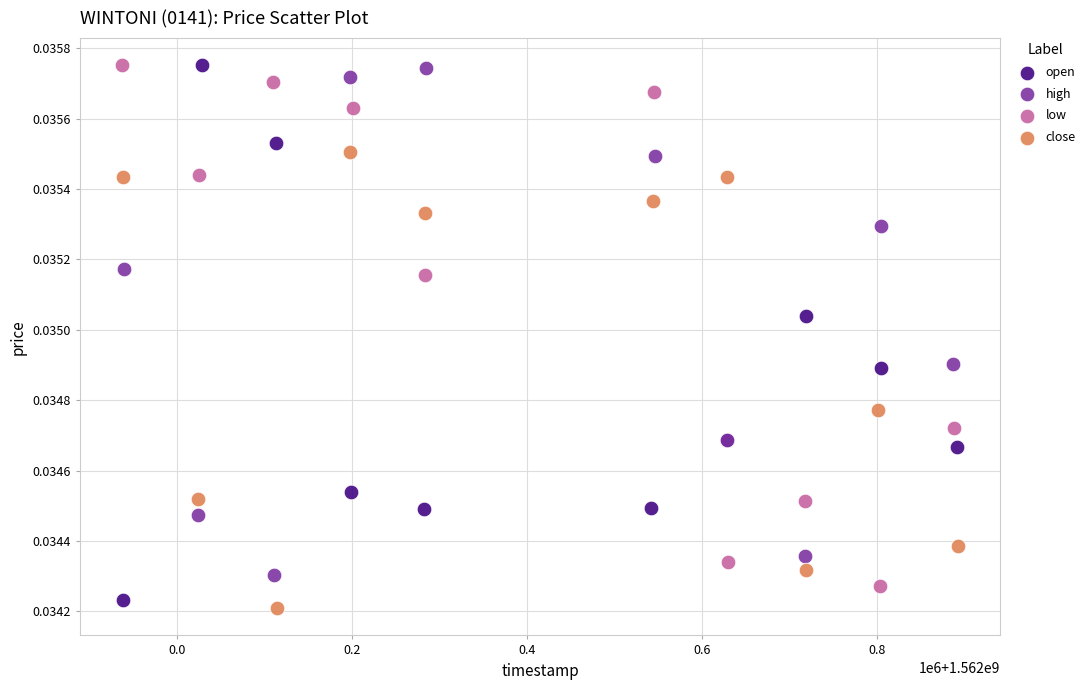

Which series has the largest Y range (max minus min)?

open